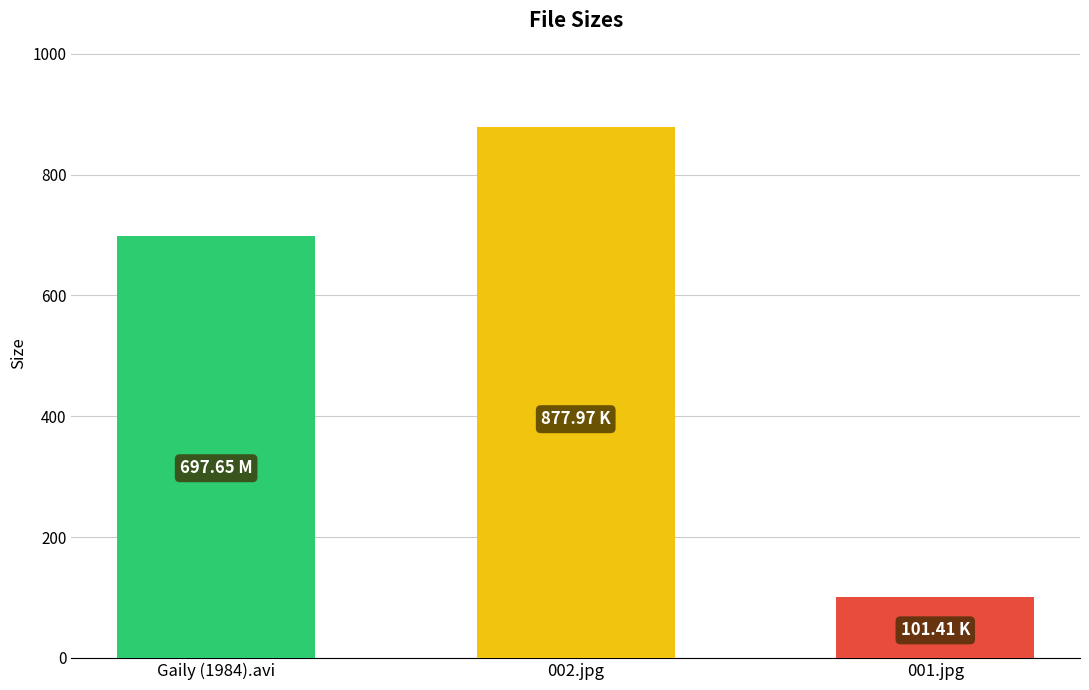

What is the average value?

559.0